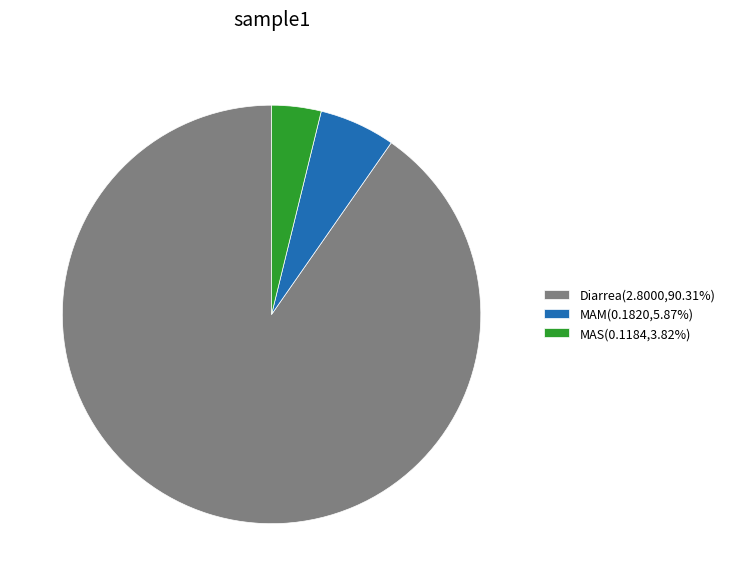

How many slices are in this pie chart?

3